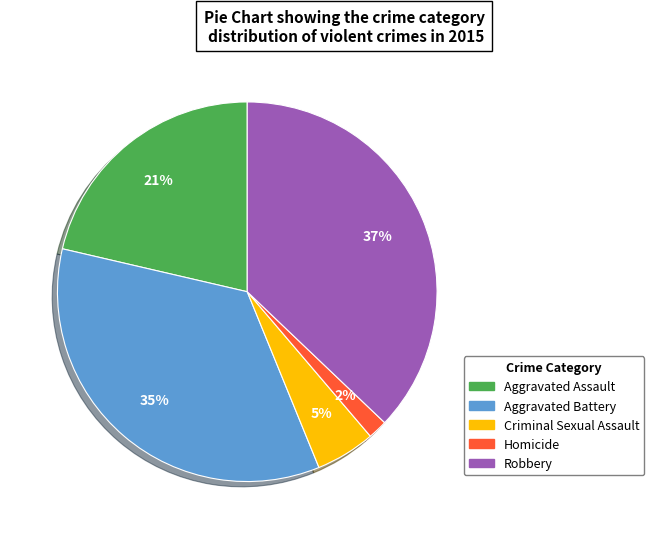

To the nearest percent, what is the difference between the largest and smallest slice percentages?

35%